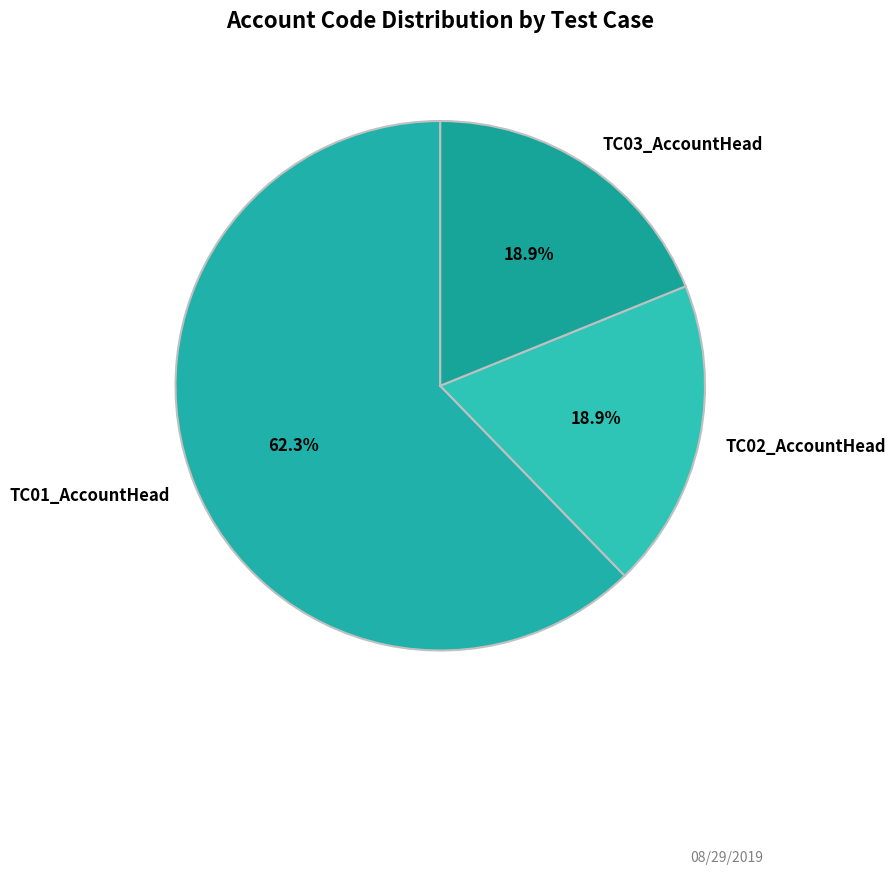

Is the sum of TC03_AccountHead and TC01_AccountHead greater than half?

Yes